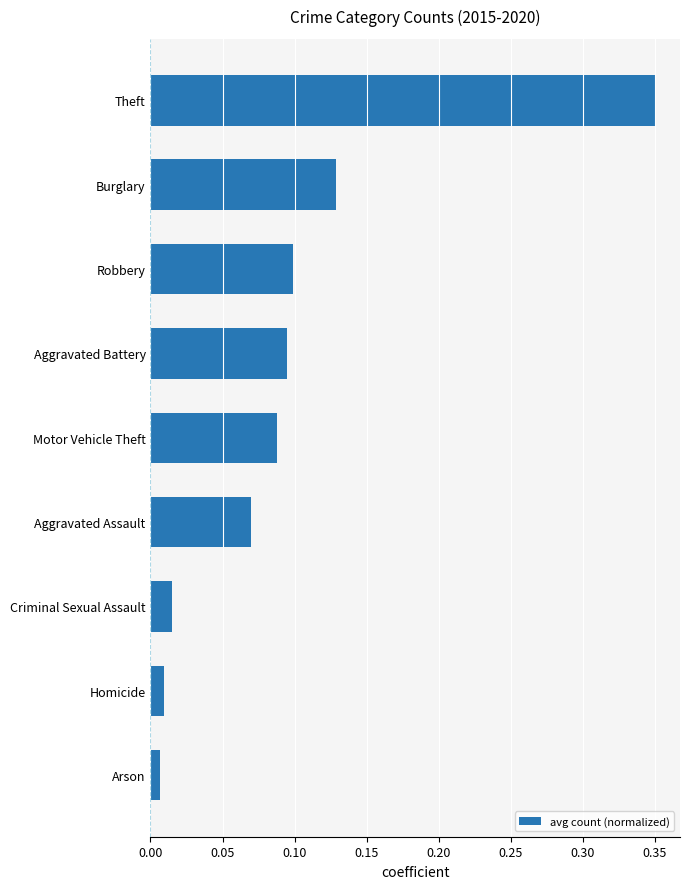

Are the bars grouped side by side (vs. stacked)?

No